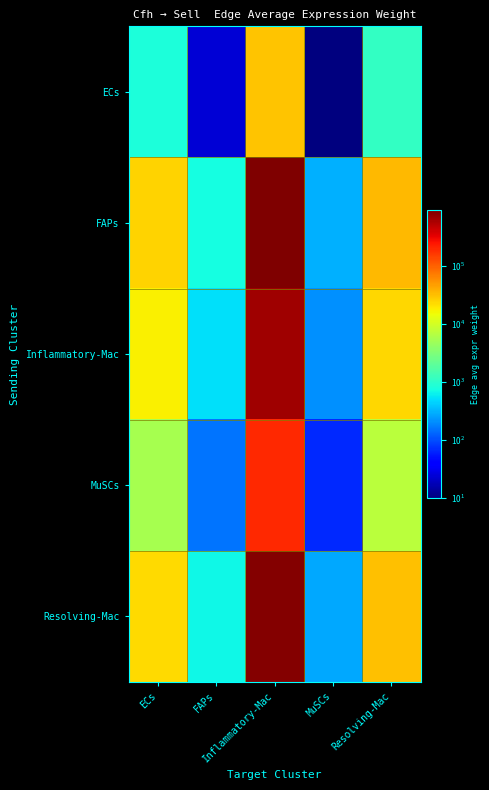

Which has a higher value, MuSCs or Resolving-Mac?

Resolving-Mac